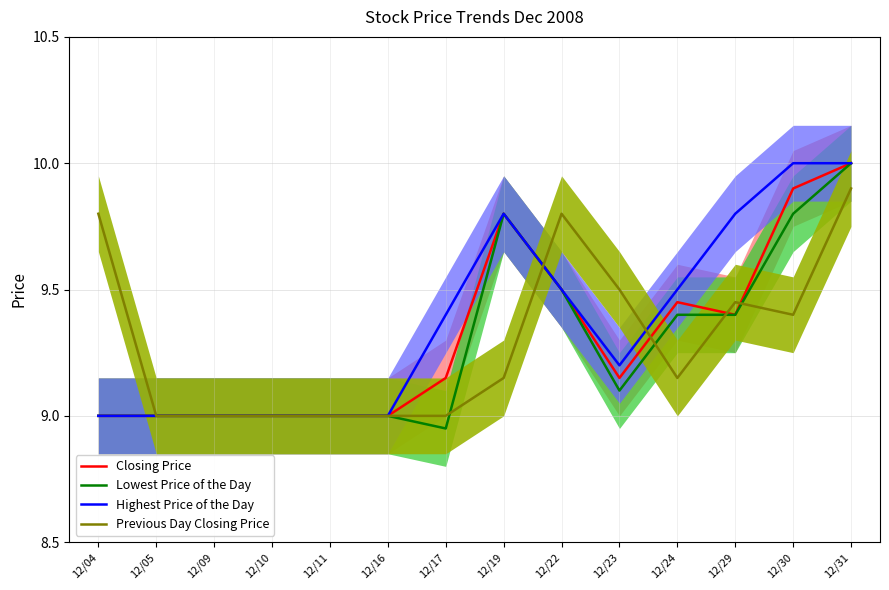

List the labels in order of Lowest Price of the Day value, largest first.

12/31, 12/19, 12/30, 12/22, 12/24, 12/29, 12/23, 12/04, 12/05, 12/09, 12/10, 12/11, 12/16, 12/17